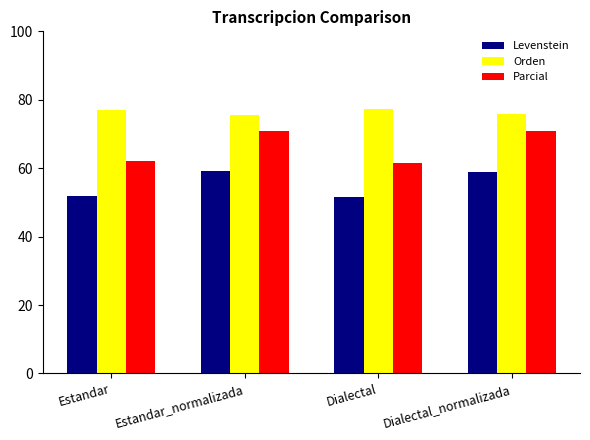

Which series has the largest total across all categories?

Orden